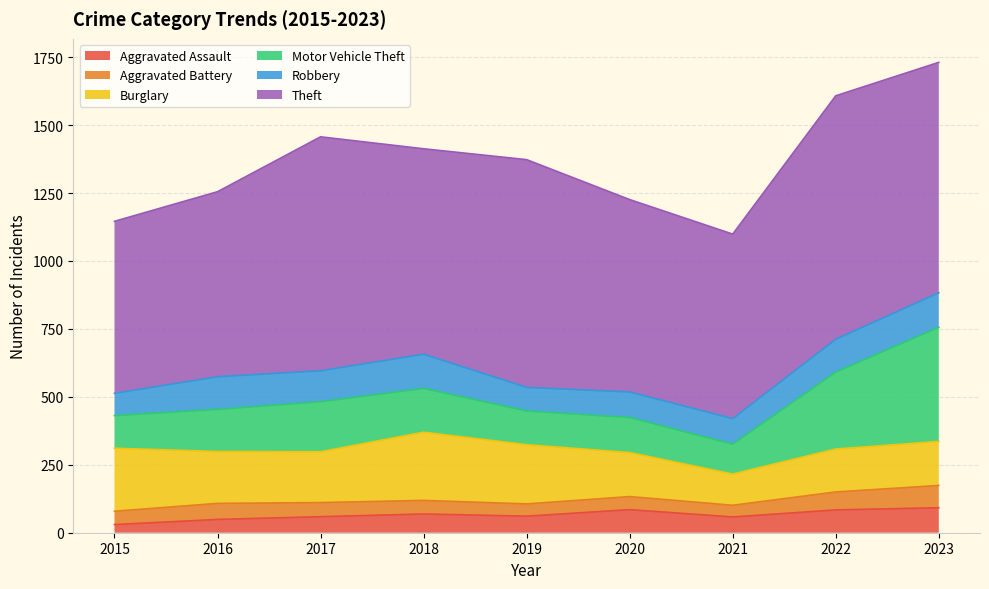

What is the difference between the Motor Vehicle Theft values at 2015 and 2017?

64